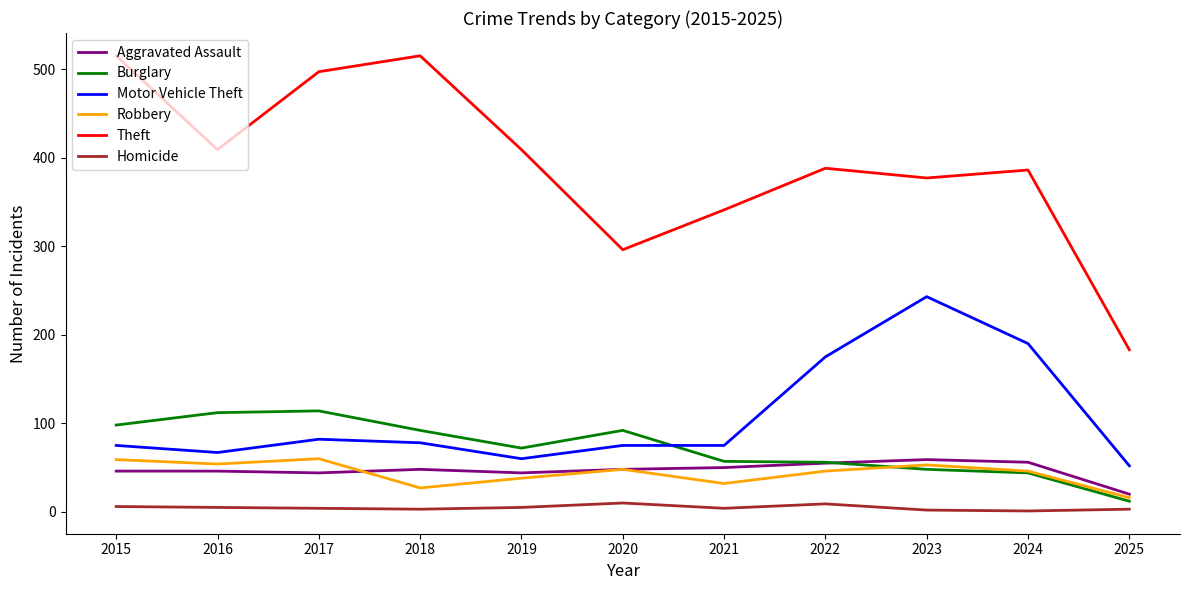

At which category does Burglary reach its first local valley?

2019